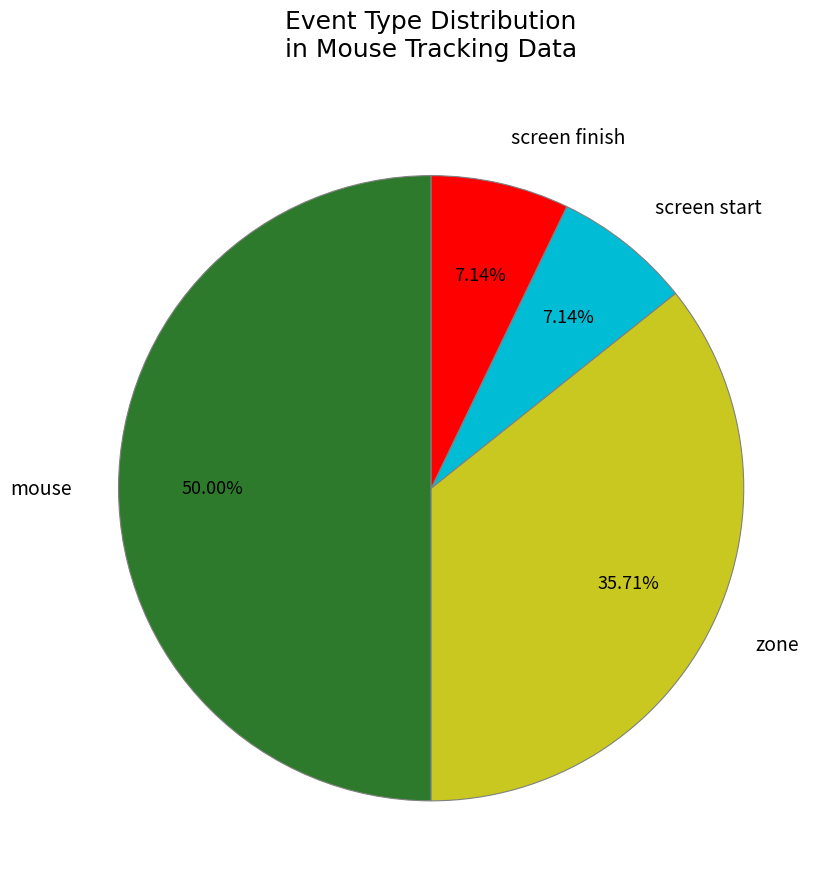

What is the ratio of the value at mouse to the value at zone?

1.4